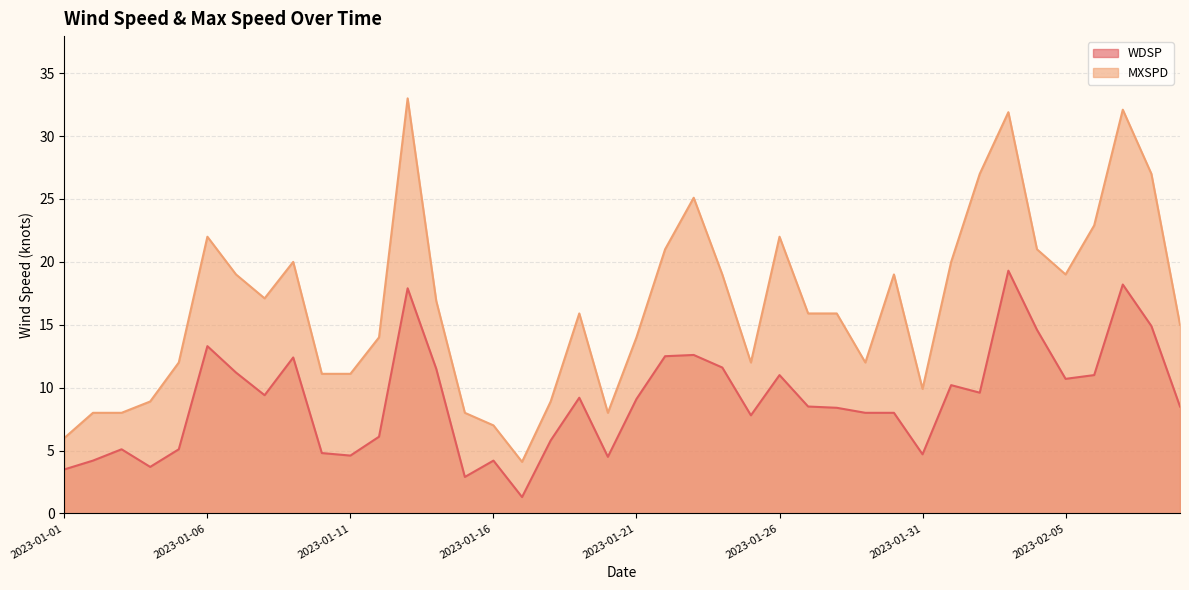

Reading left to right, what are all the values shown in this chart?

WDSP: 3.5	4.2	5.1	3.7	5.1	13.3	11.2	9.4	12.4	4.8	4.6	6.1	17.9	11.5	2.9	4.2	1.3	5.8	9.2	4.5	9.1	12.5	12.6	11.6	7.8	11.0	8.5	8.4	8.0	8.0	4.7	10.2	9.6	19.3	14.6	10.7	11.0	18.2	14.9	8.5
MXSPD: 6.0	8.0	8.0	8.9	12.0	22.0	19.0	17.1	20.0	11.1	11.1	14.0	33.0	16.9	8.0	7.0	4.1	8.9	15.9	8.0	14.0	21.0	25.1	19.0	12.0	22.0	15.9	15.9	12.0	19.0	9.9	20.0	27.0	31.9	21.0	19.0	22.9	32.1	27.0	15.0